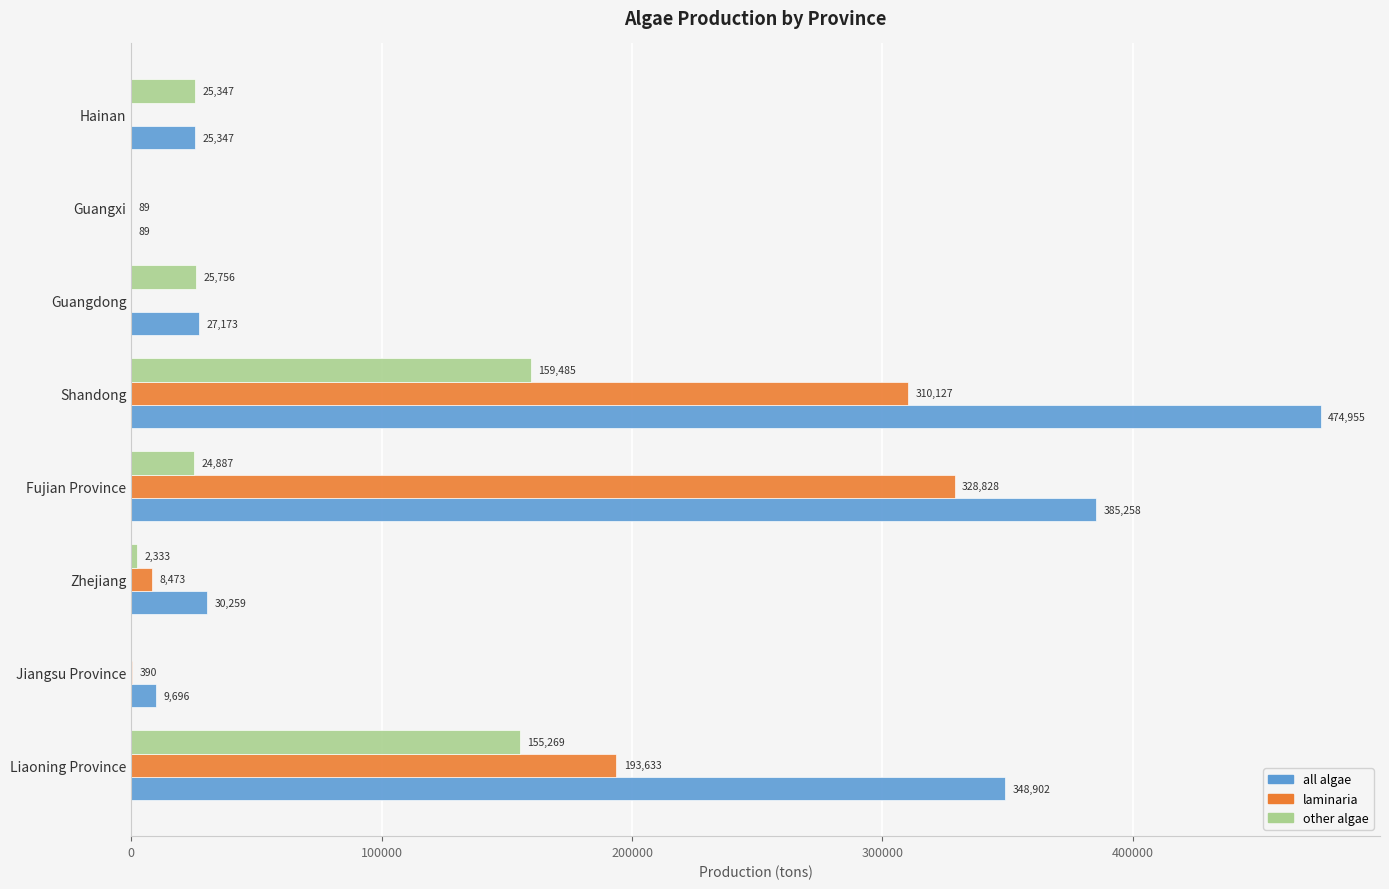

The other algae series shows 25347 at Hainan. True or false?

True